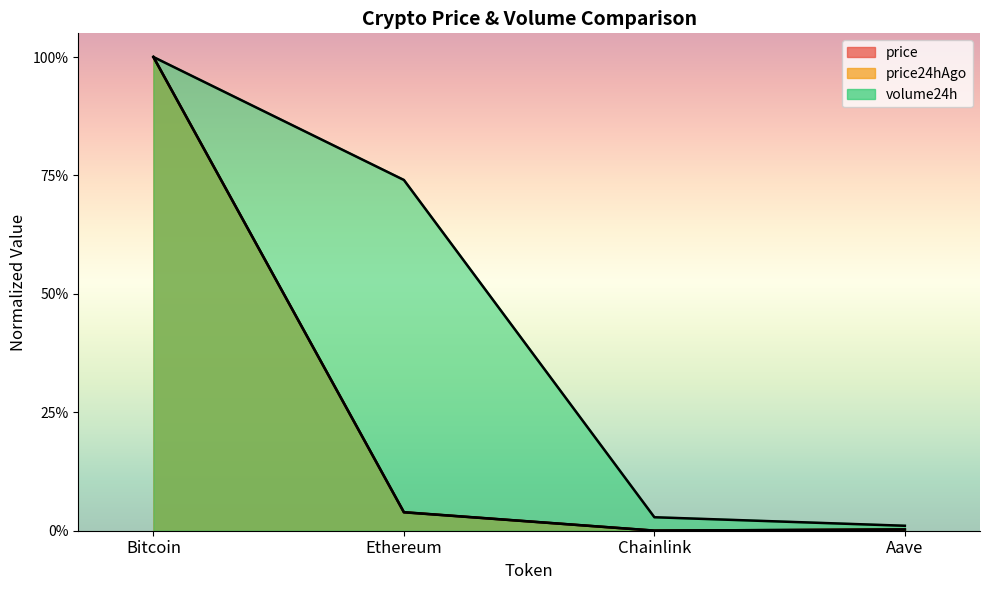

What position from the left is Aave?

4